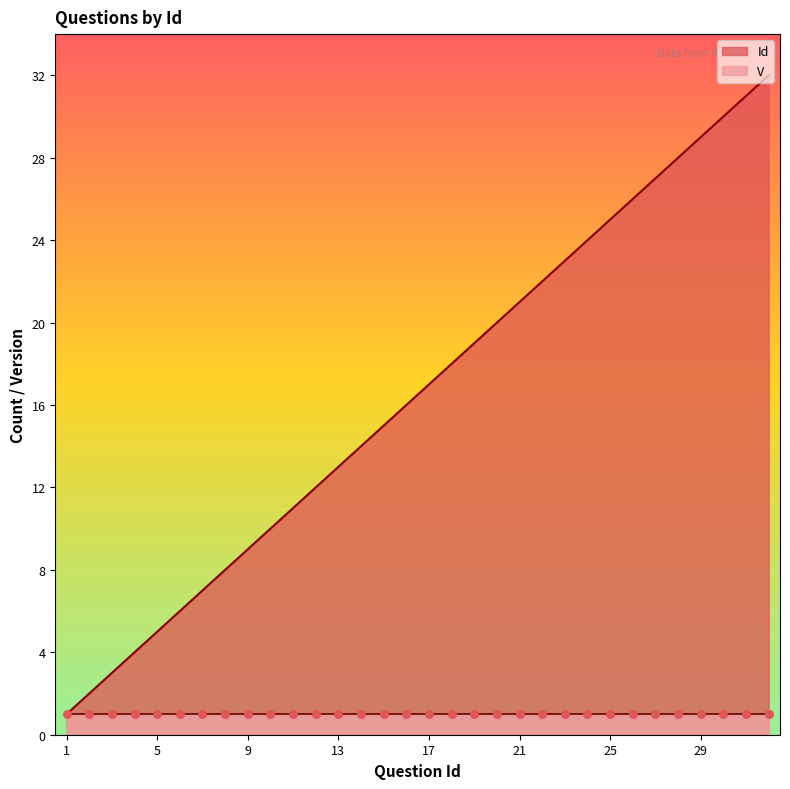

Which has a higher value, 28 or 22?

28